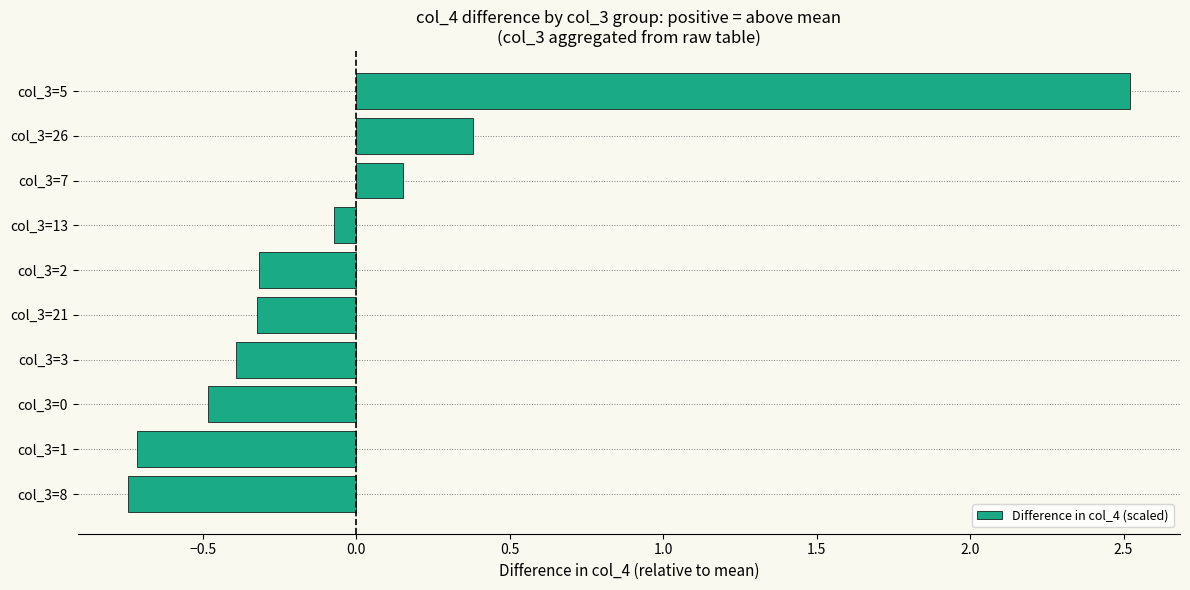

What is the approximate value at col_3=26?

0.4